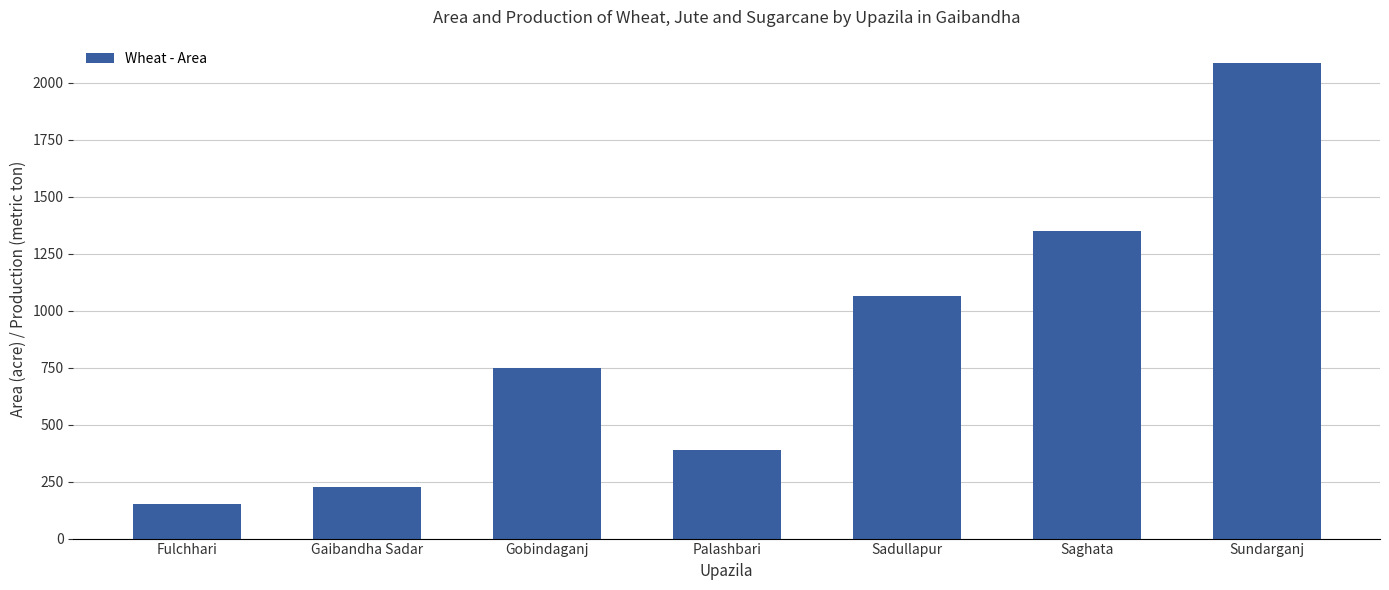

What is the label of the 6th bar from the left?

Saghata